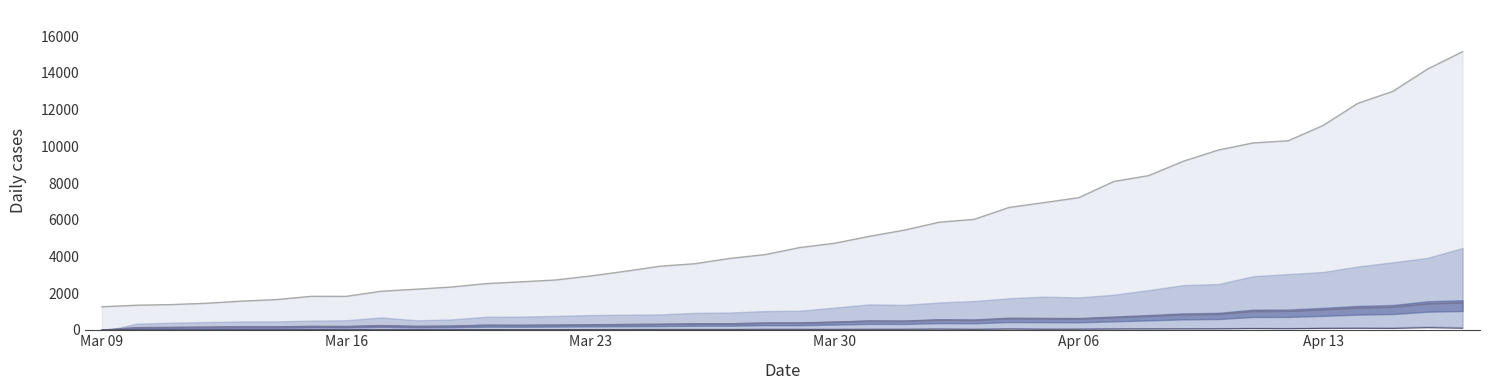

What is the maximum value shown in the chart?

15158.1